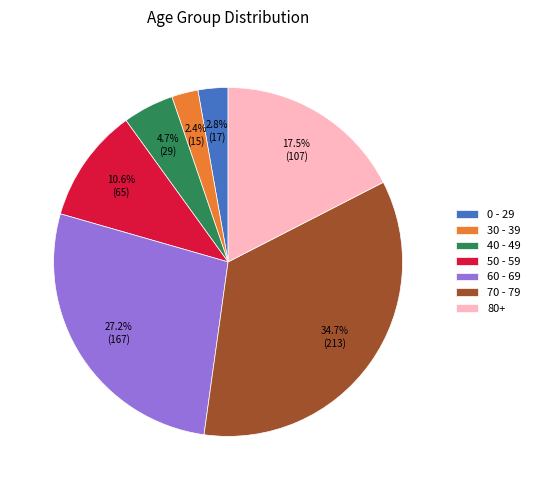

What is the ratio of the value at 80+ to the value at 40 - 49?

3.7